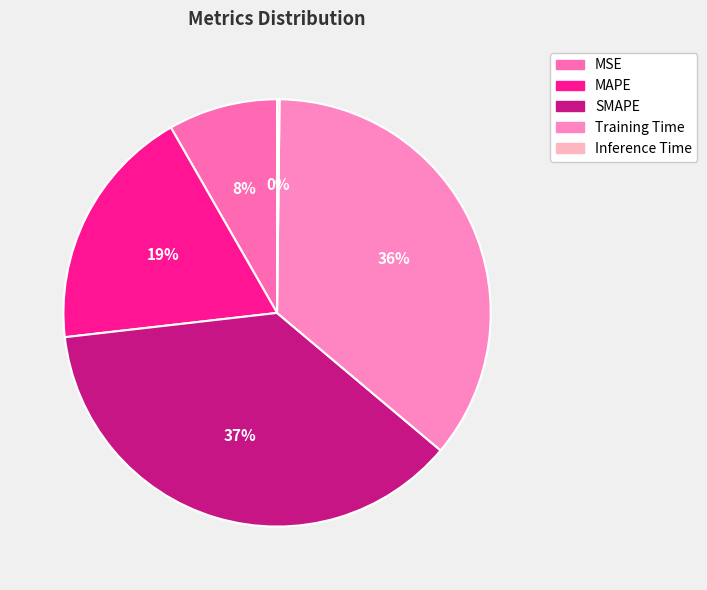

What percentage is NOT represented by MAPE?

81.5%